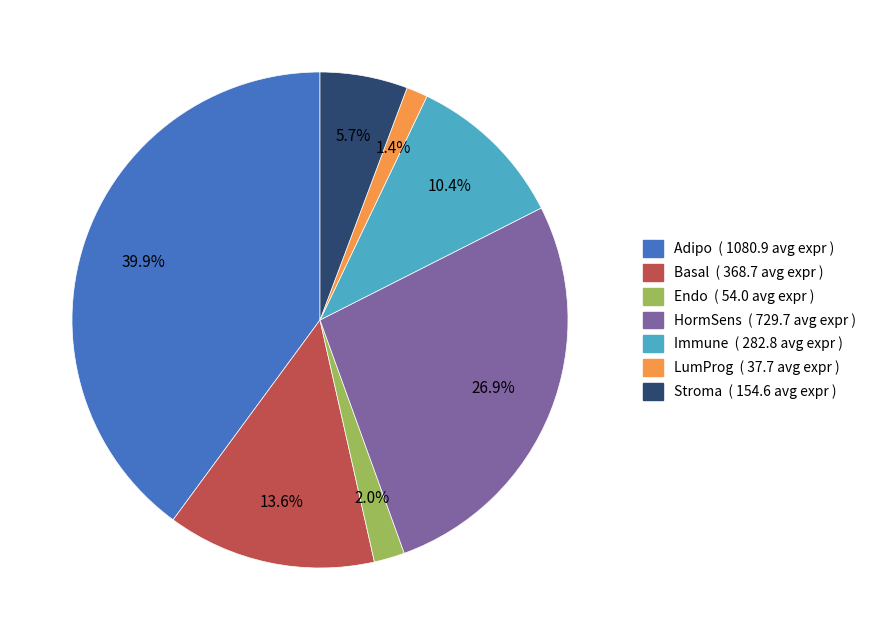

Is Stroma the majority of the pie?

No